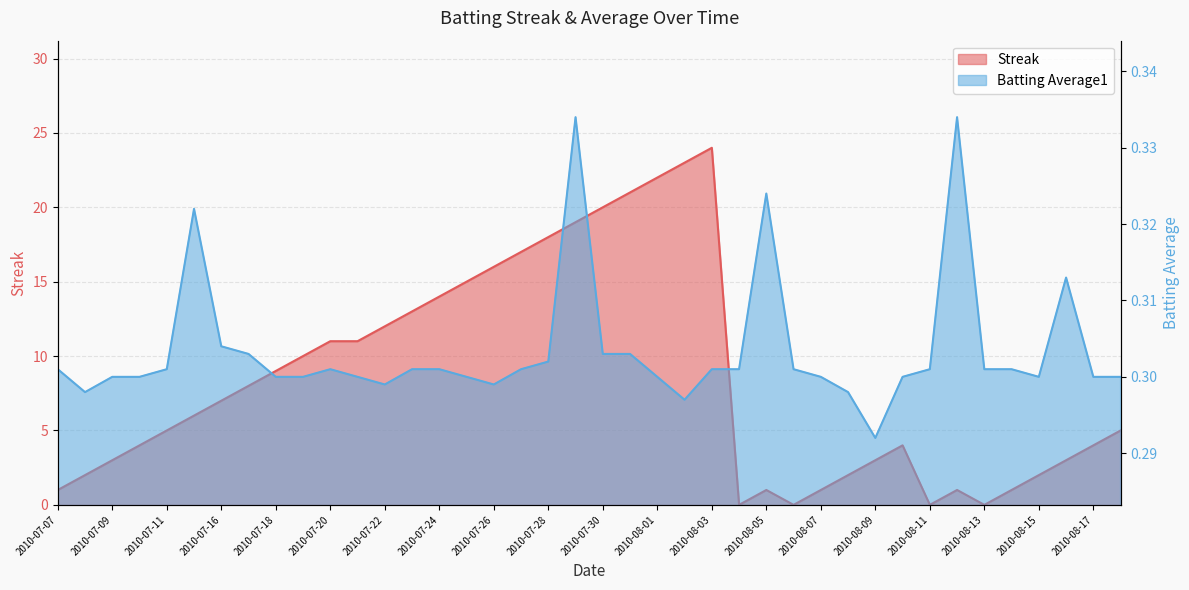

How many series are shown in this chart?

2